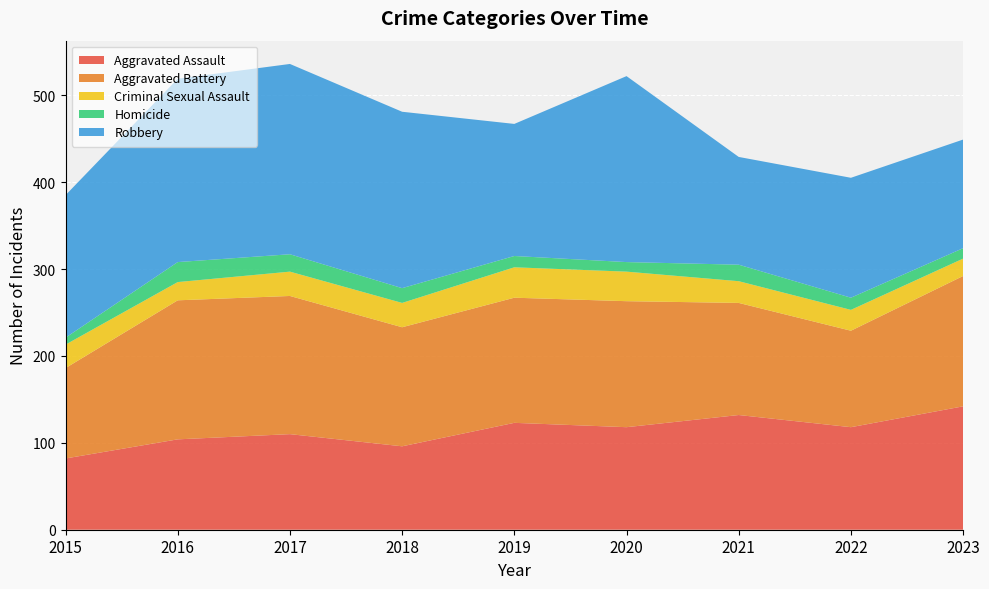

Reading left to right, what are all the values shown in this chart?

Aggravated Assault: 82	104	110	96	123	118	132	118	142
Aggravated Battery: 104	160	159	137	144	145	129	111	150
Criminal Sexual Assault: 27	21	28	28	35	34	25	24	20
Homicide: 8	23	20	17	13	11	19	14	12
Robbery: 164	211	219	203	152	214	124	138	125